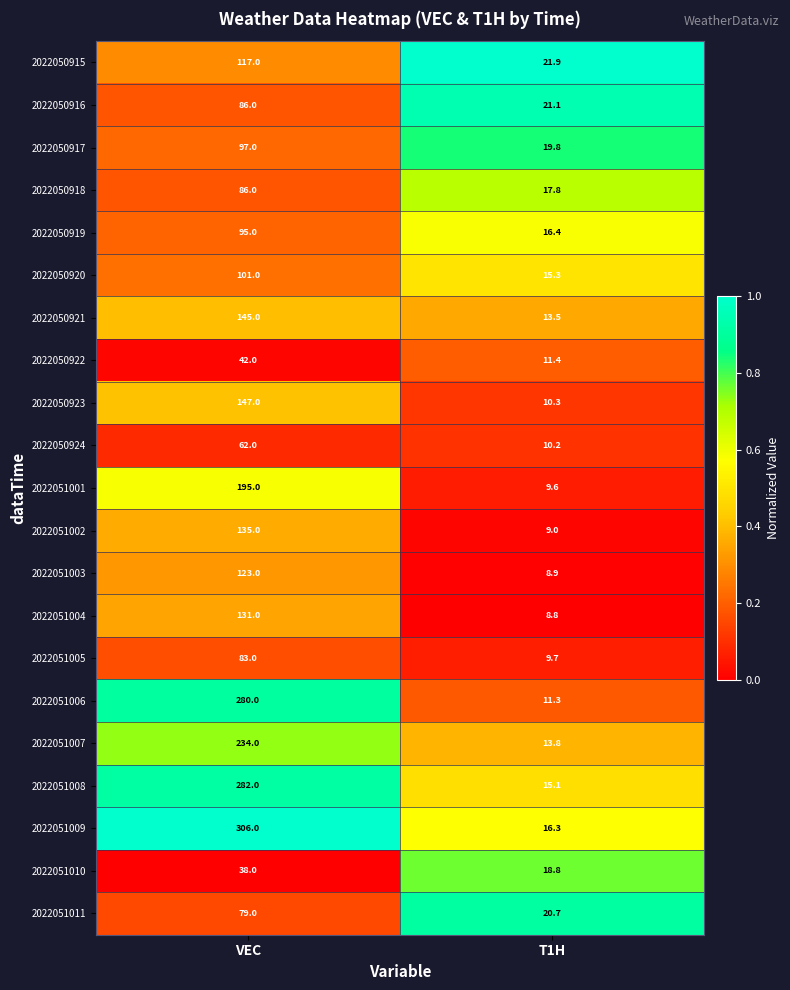

What is the difference between the maximum and minimum values in the 2022050922 series?

30.6